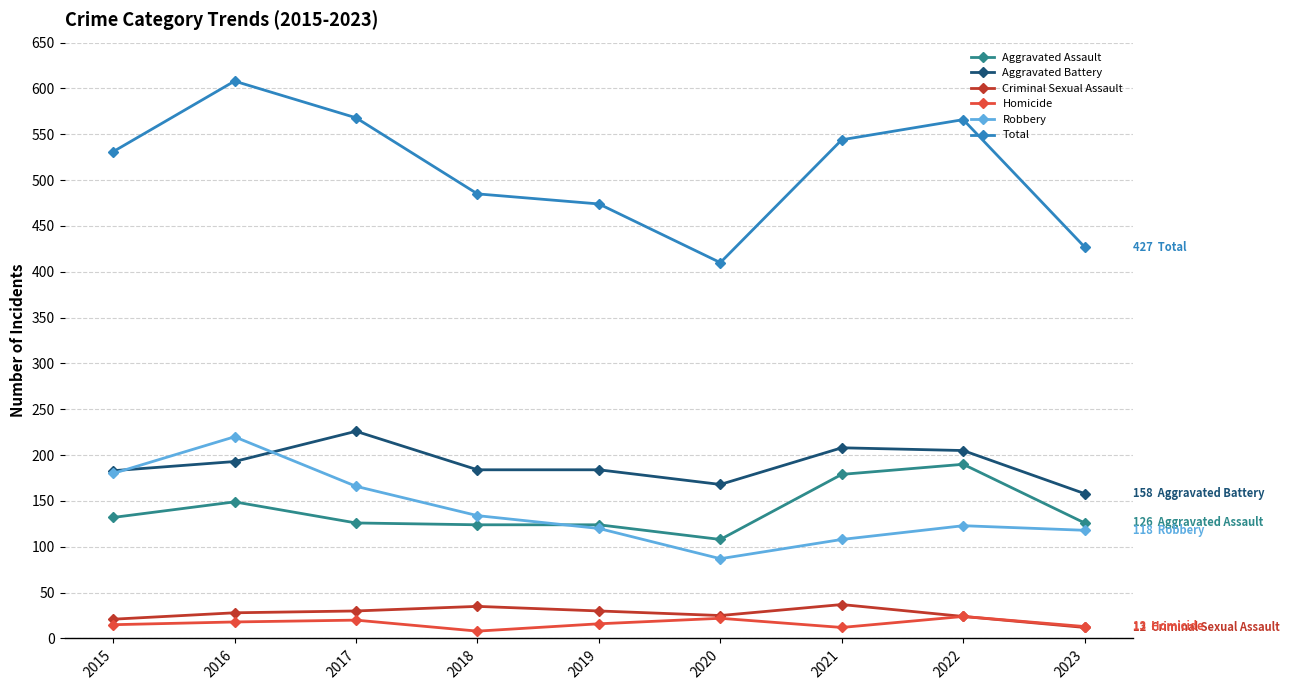

Where does the Aggravated Assault series first go above 126?

2015